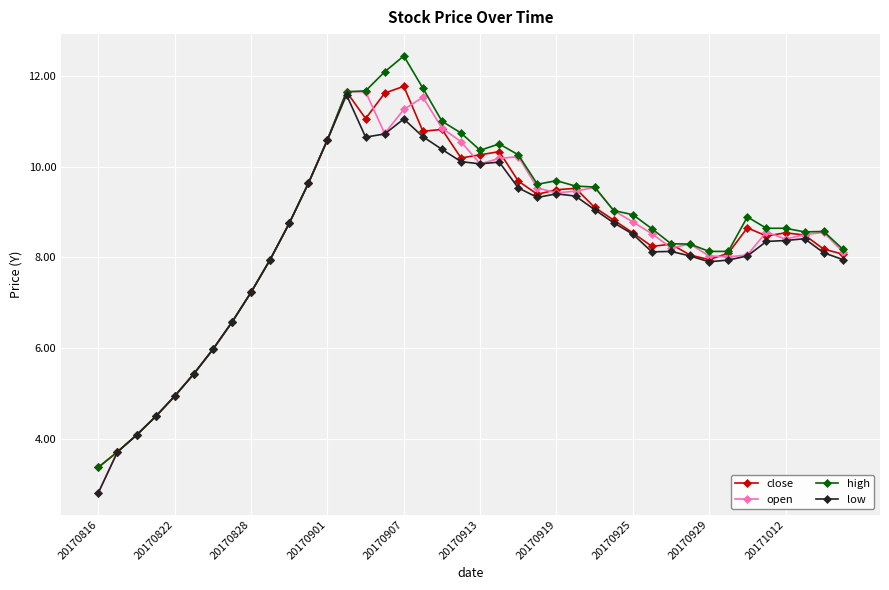

What is the minimum value for low?

2.8